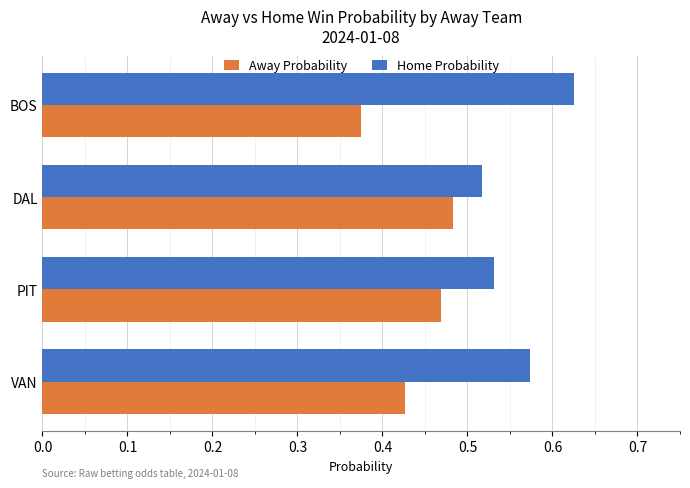

Rank the series at PIT from lowest to highest value.

Away Probability, Home Probability